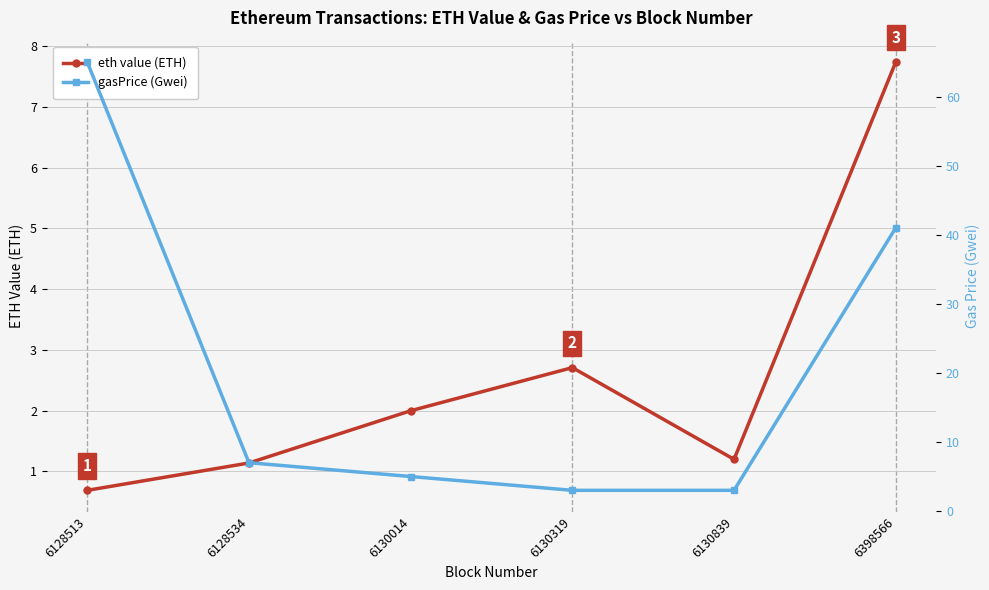

Which has a higher value, 6128534 or 6130014?

6130014